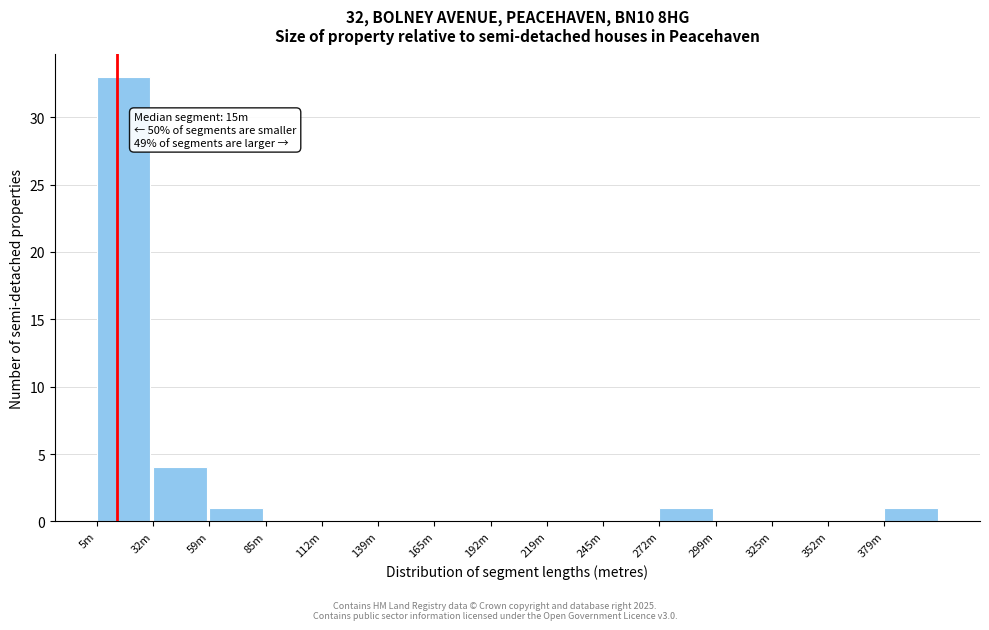

Reading left to right, list all the values displayed in this chart.

5m=33	32m=4	59m=1	85m=0	112m=0	139m=0	165m=0	192m=0	219m=0	245m=0	272m=1	299m=0	325m=0	352m=0	379m=1